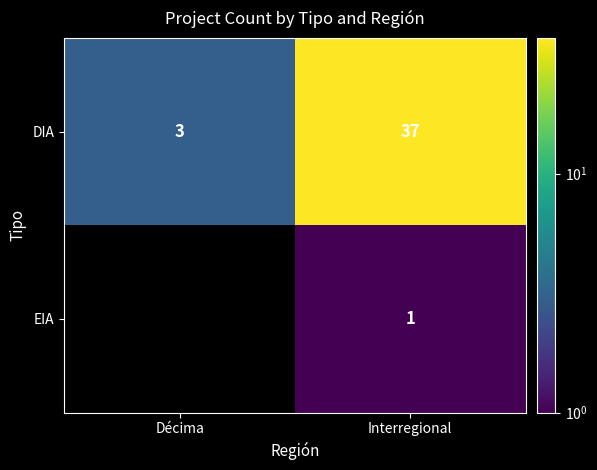

What is the total value across all series at Interregional?

38